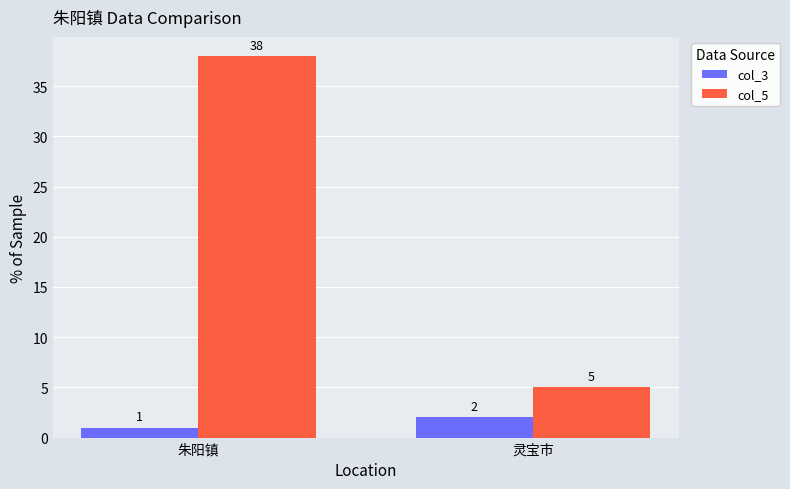

What is the label of the 2nd bar from the right?

朱阳镇